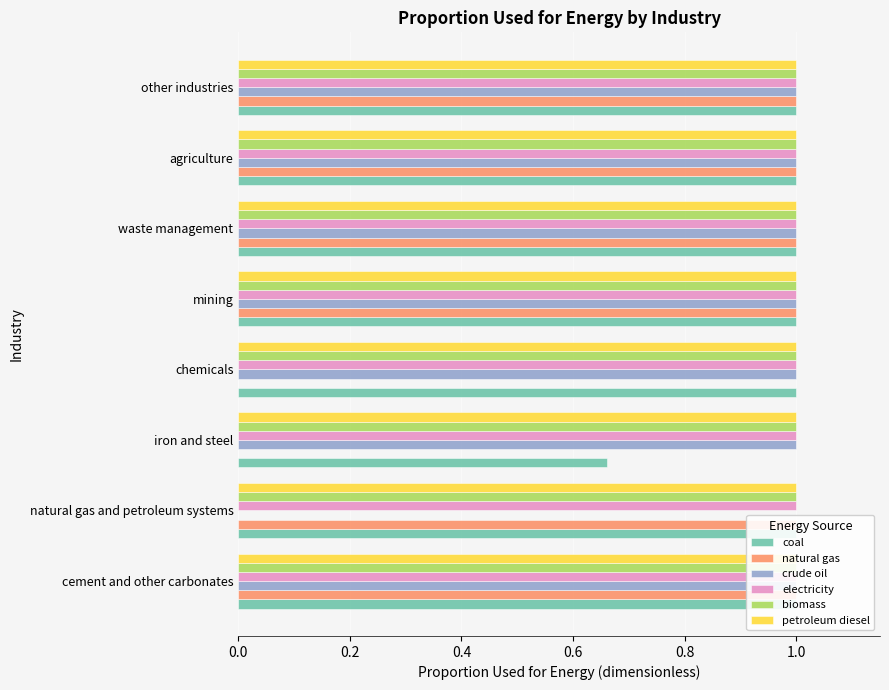

Reading left to right, extract all data points from this chart.

coal: 1.0	1.0	0.7	1.0	1.0	1.0	1.0	1.0
natural gas: 1.0	1.0	0.0	0.0	1.0	1.0	1.0	1.0
crude oil: 1.0	0.0	1.0	1.0	1.0	1.0	1.0	1.0
electricity: 0.1	0.1	0.1	0.1	0.1	0.1	0.1	0.1
biomass: 0.1	0.1	0.1	0.1	0.1	0.1	0.1	0.1
petroleum diesel: 0.1	0.1	0.1	0.1	0.1	0.1	0.1	0.1